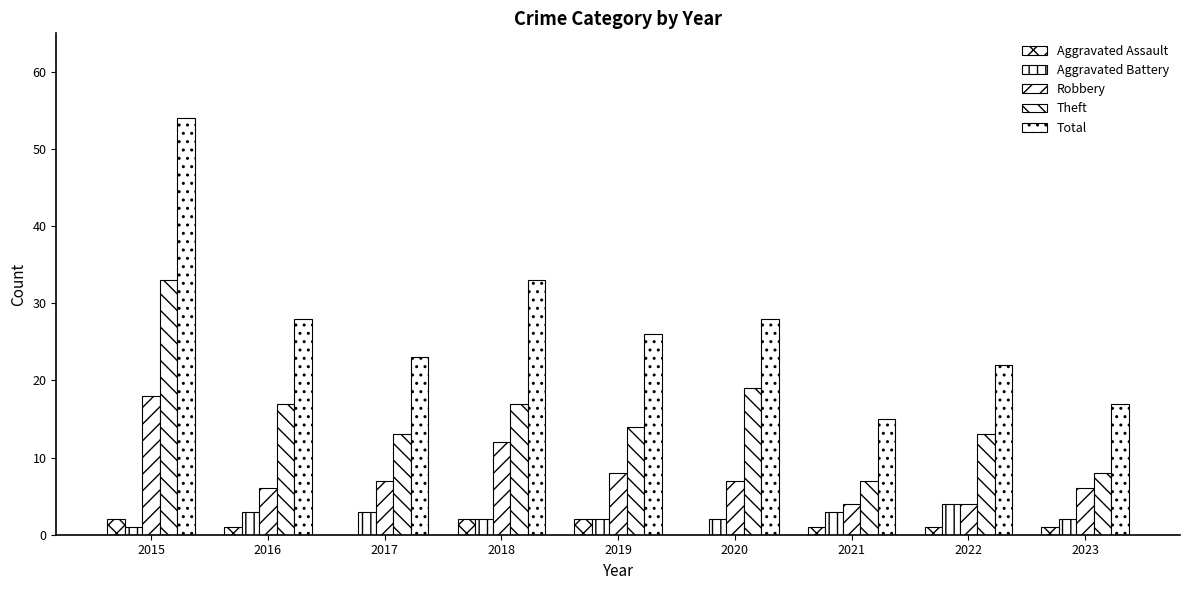

Are the bars grouped side by side (vs. stacked)?

Yes